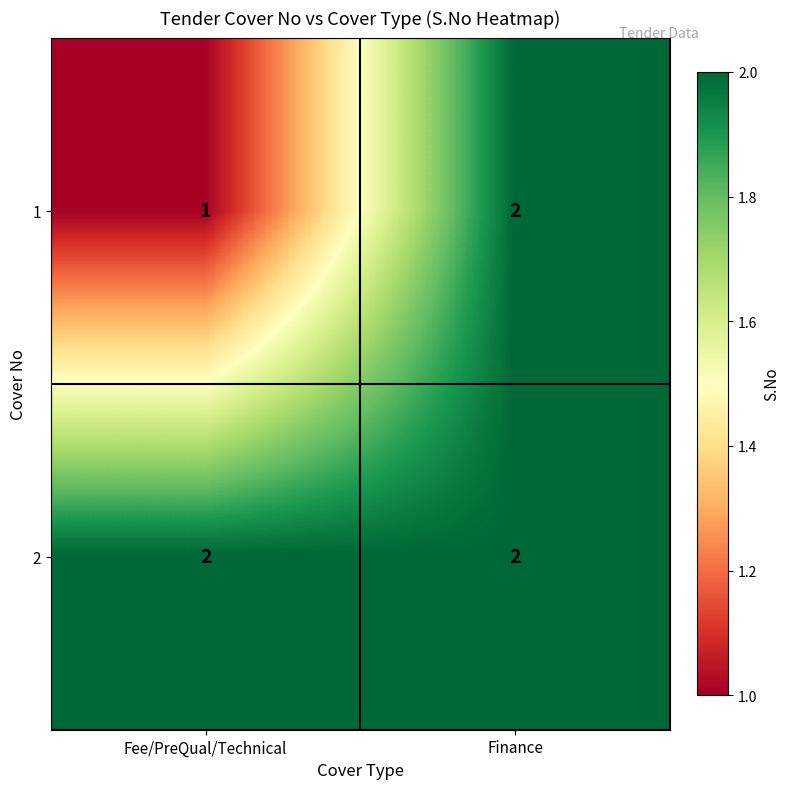

How many series are shown in this chart?

2